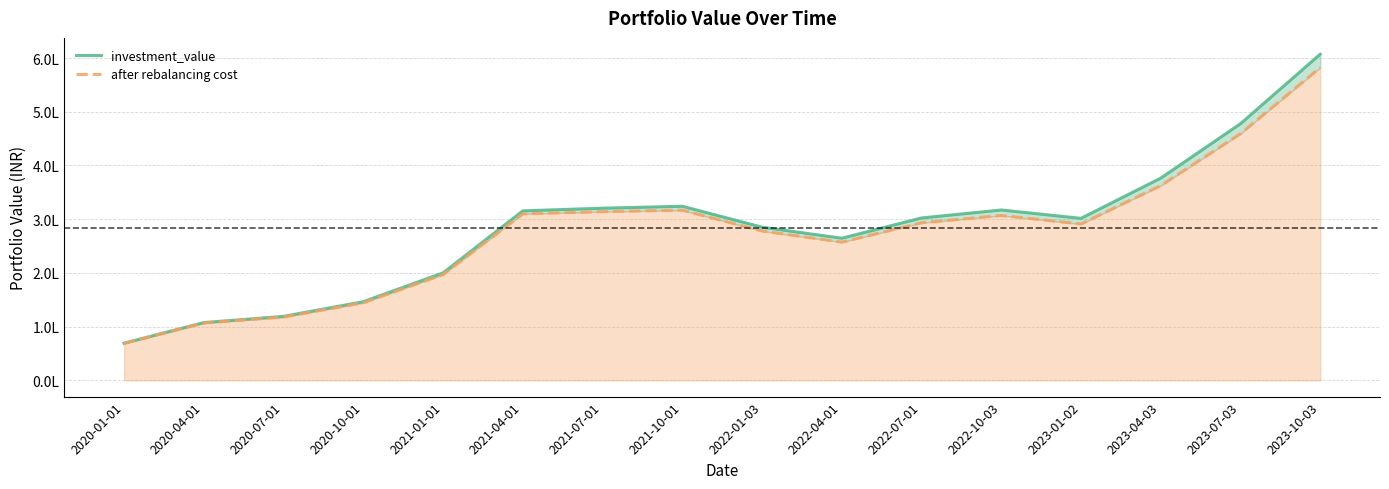

What is the label of the 6th point from the right?

2022-07-01